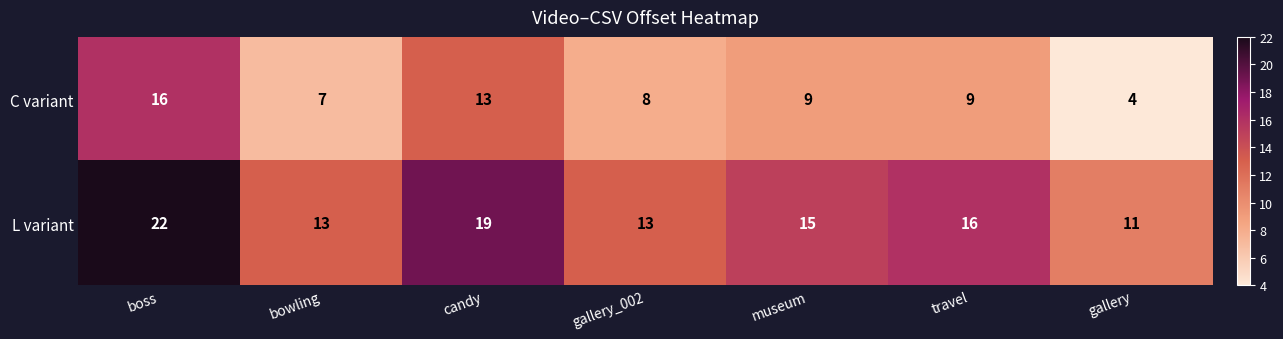

At which category is the sum across all series the highest?

boss